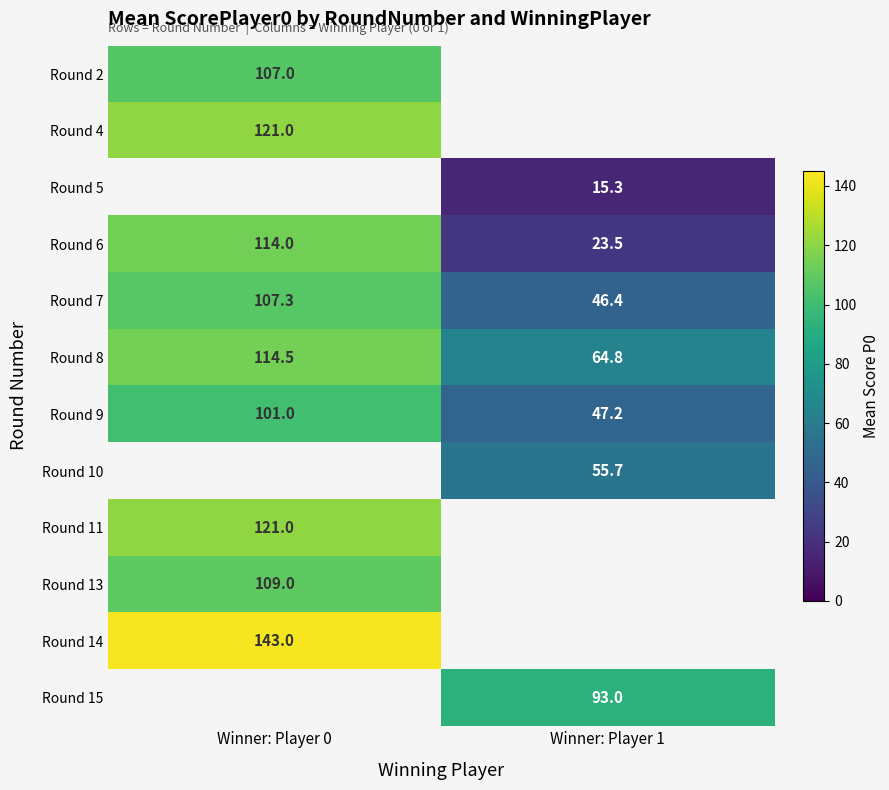

True or false: Round 4 has a value of 121.0 at Winner: Player 0.

True